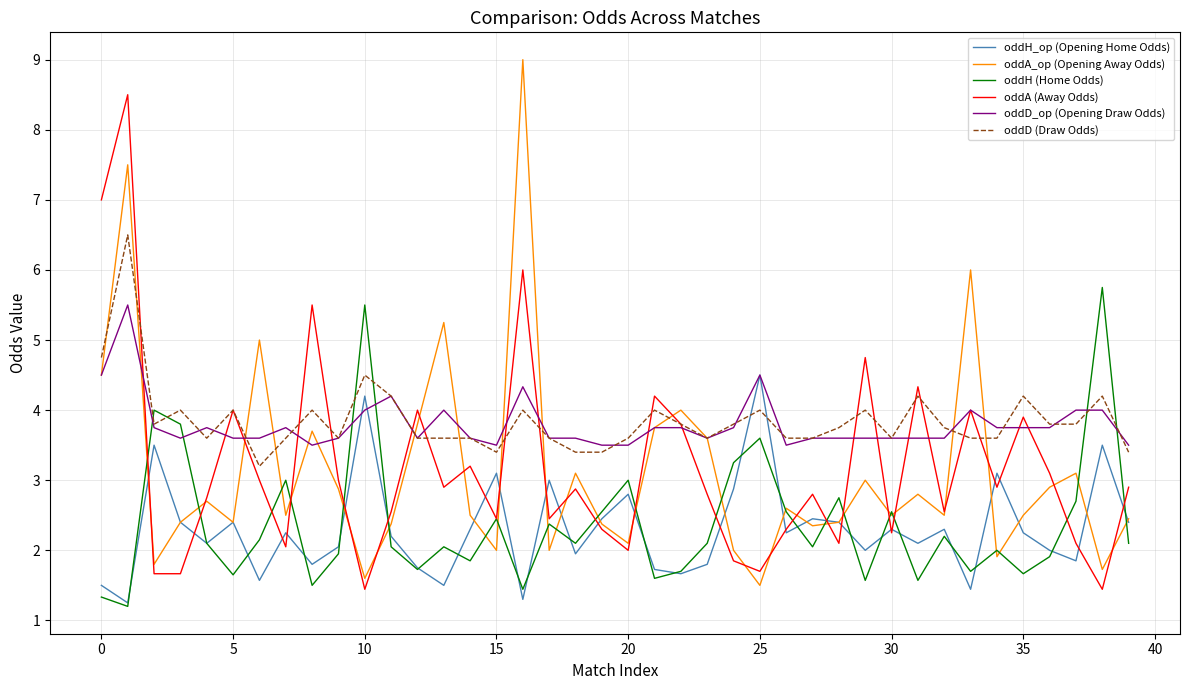

What is the smallest value displayed?

1.2